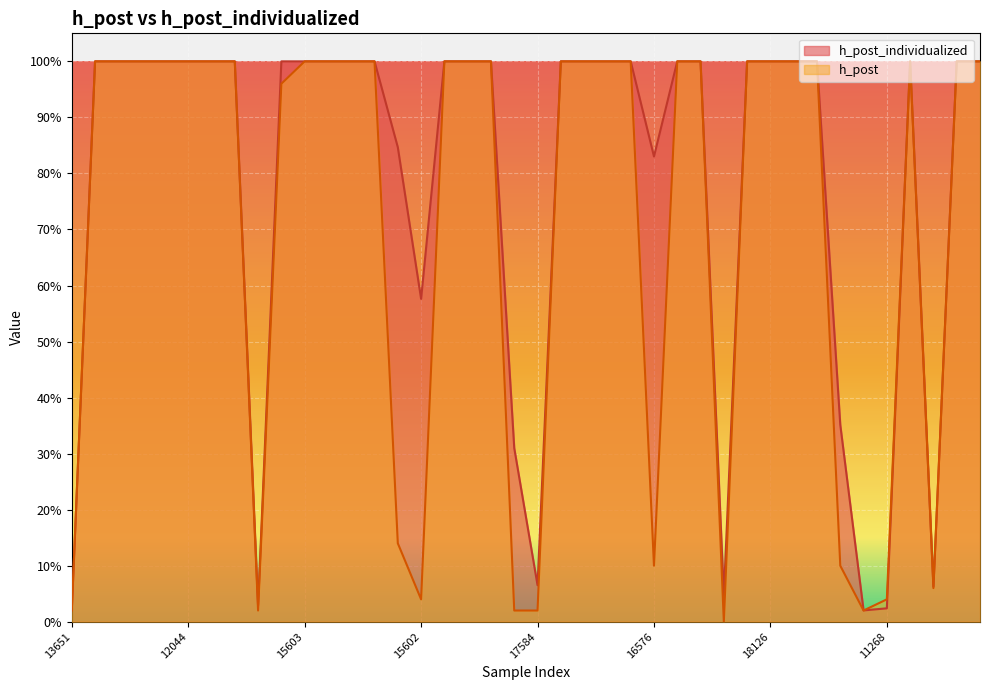

How many data points in h_post are less than 1?

13